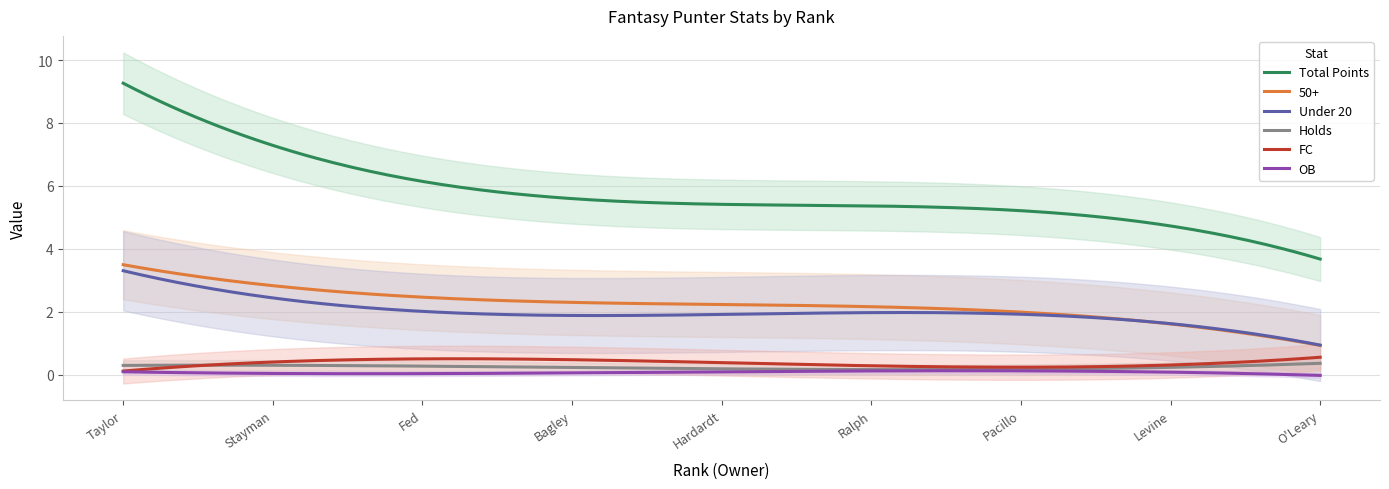

True or false: Holds and 50+ intersect in this chart.

False